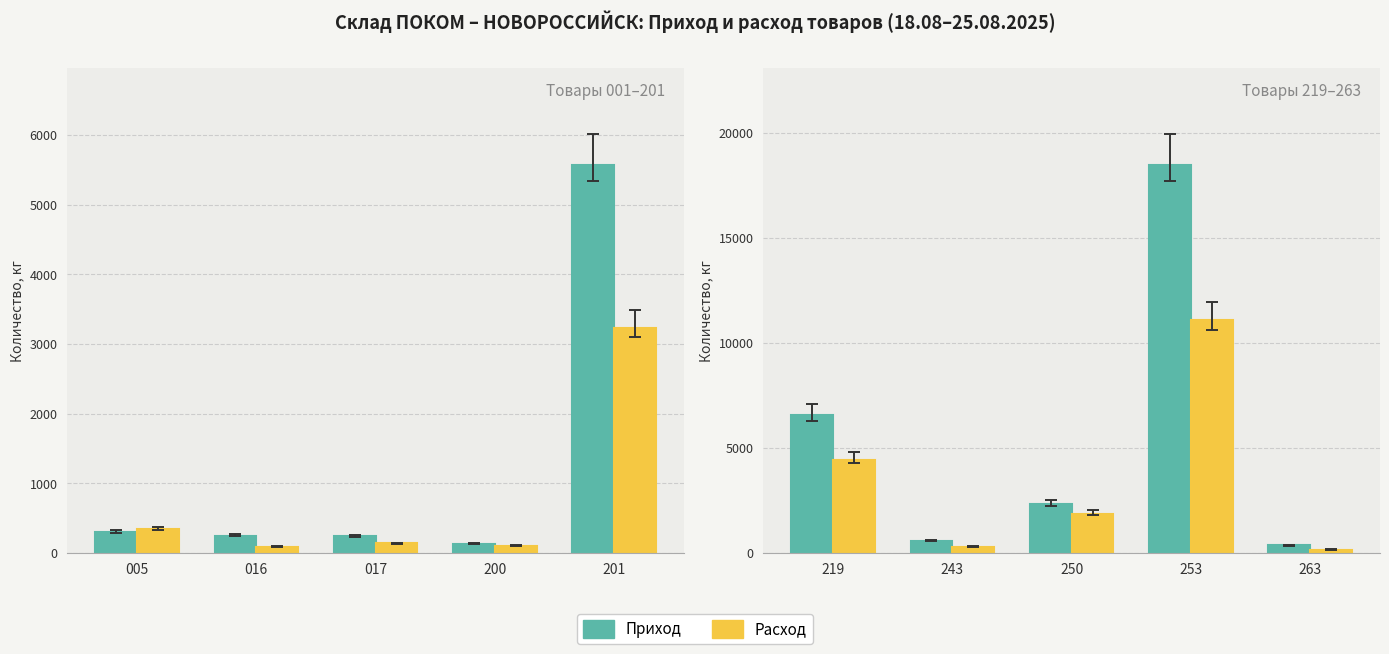

List the series in order of their overall mean, highest first.

Приход, Расход